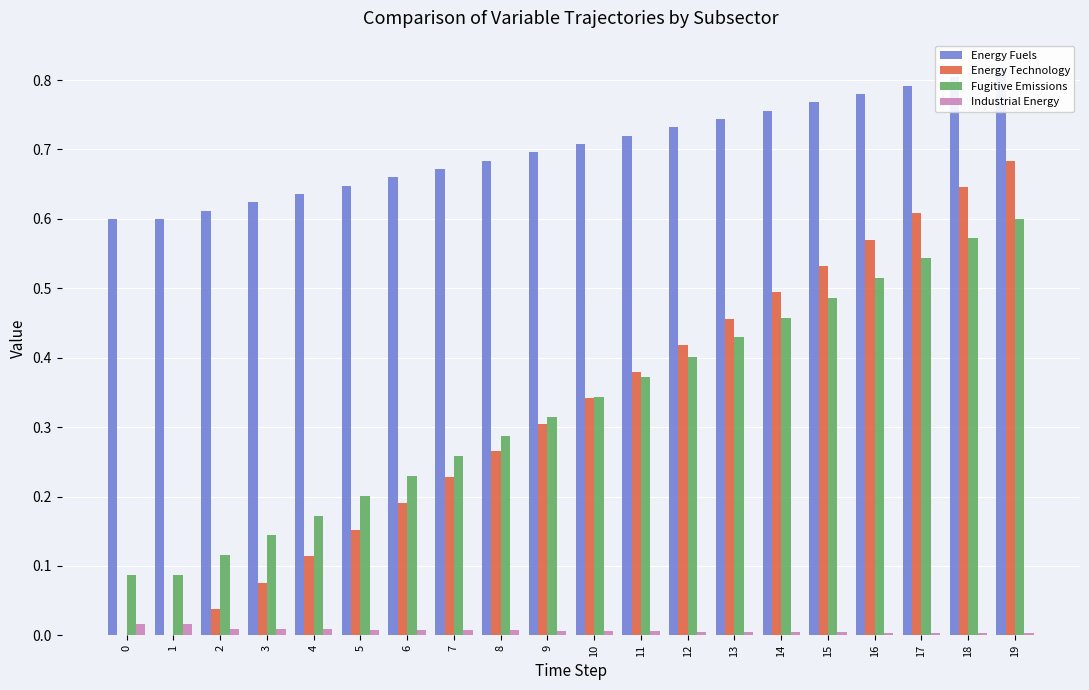

How many data points in Energy Technology are above 0?

18